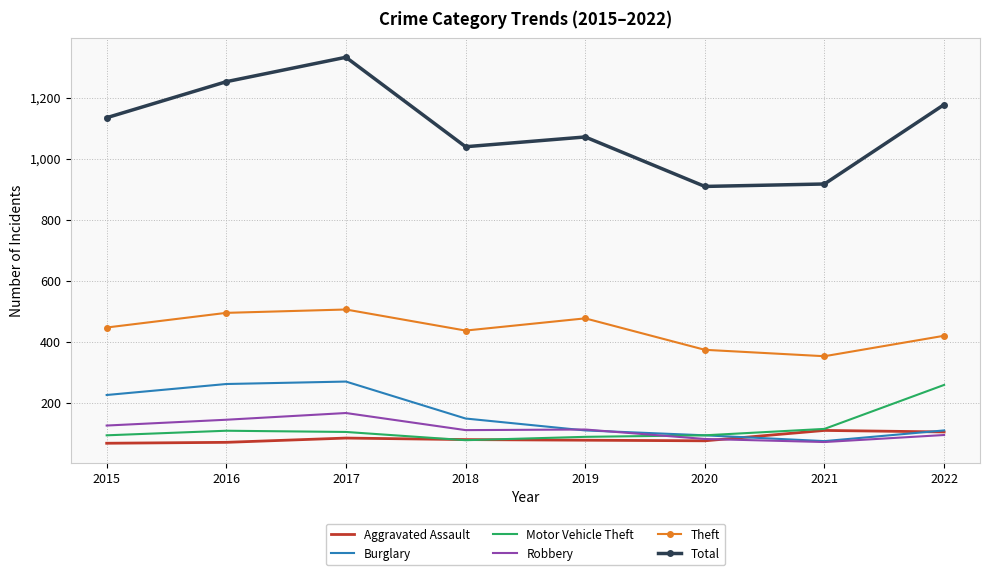

True or false: Total and Motor Vehicle Theft intersect in this chart.

False